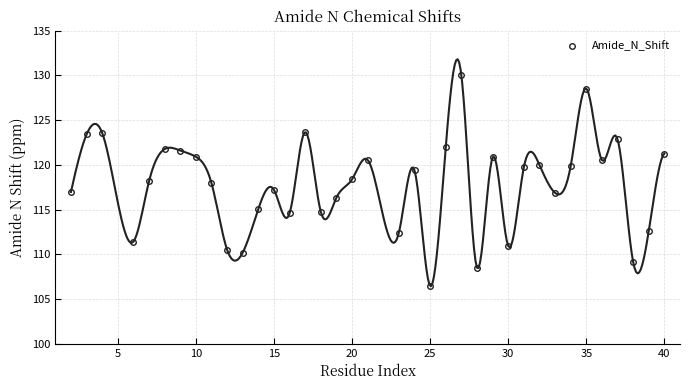

What is the difference between the maximum and second lowest values?

21.5